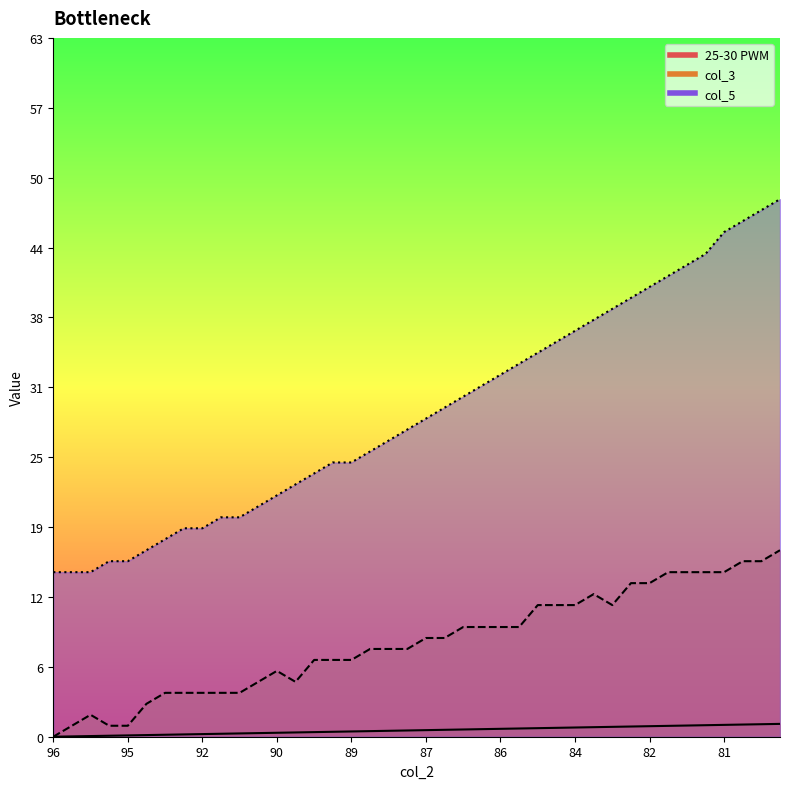

List the series in order of their peak value, highest first.

col_5, col_3, 25-30 PWM